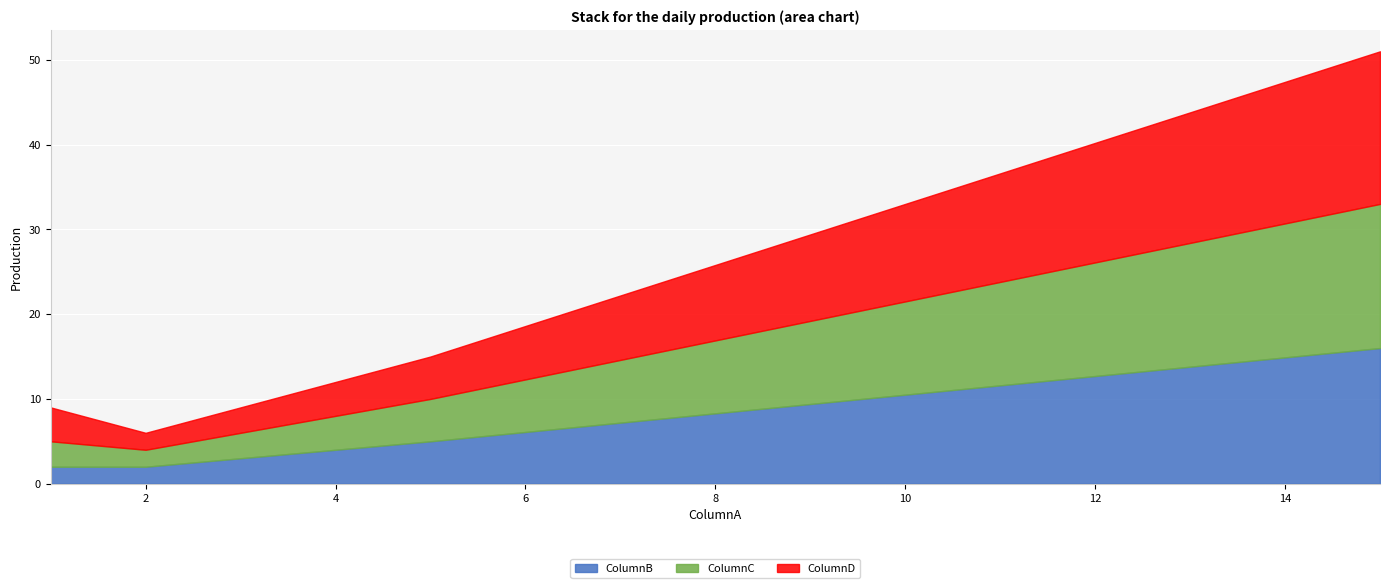

What is the difference between the maximum and second lowest values in the ColumnB series?

14